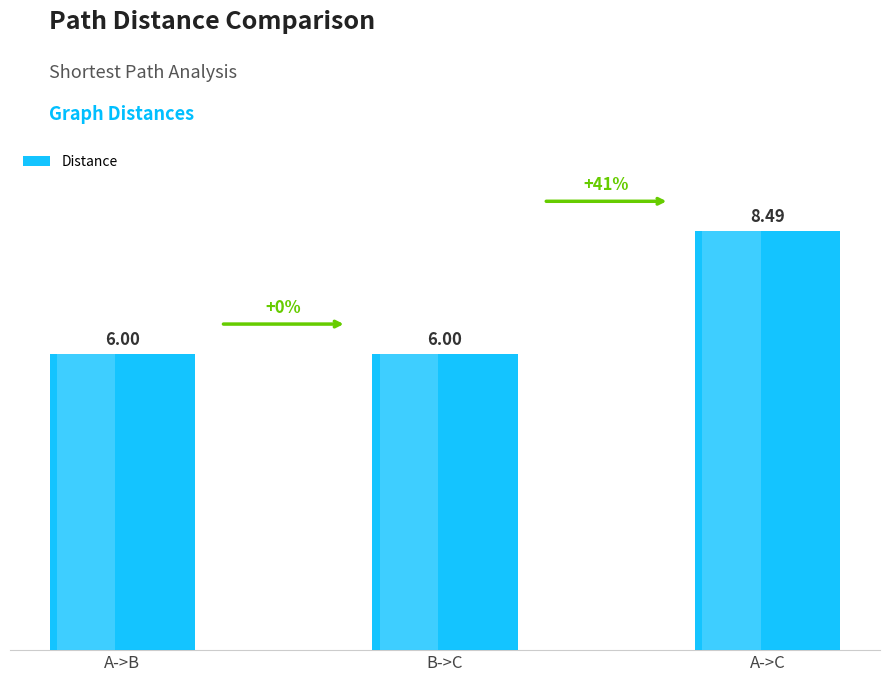

What is the difference between the maximum and minimum values?

2.5